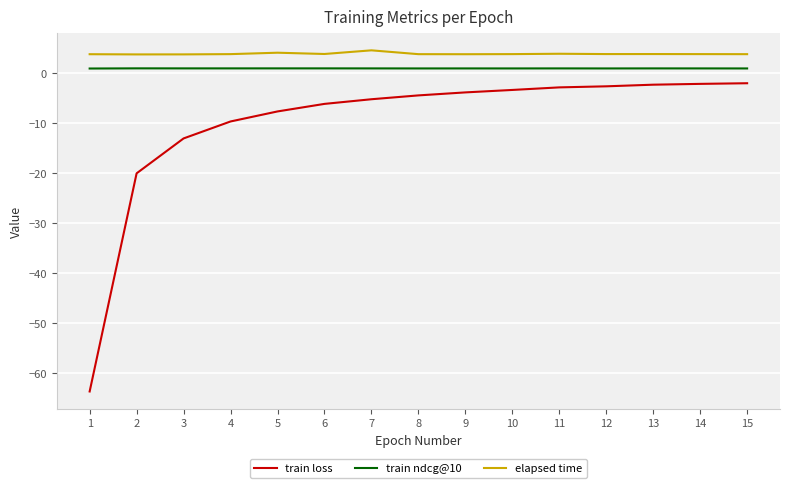

The value of elapsed time at 12 is 3.7. True or false?

True